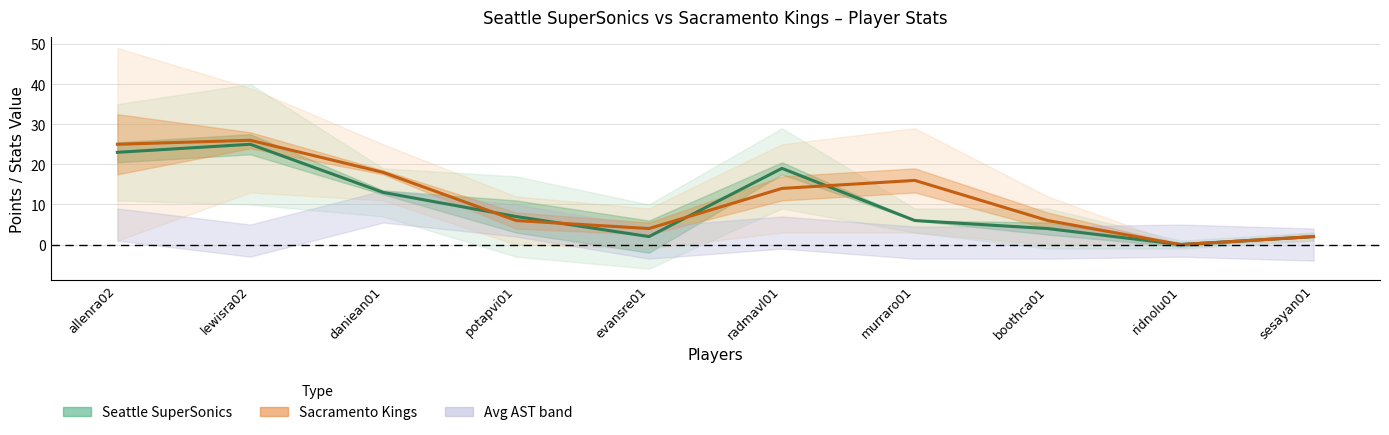

The Seattle PTS series shows 7 at lewisra02. True or false?

False